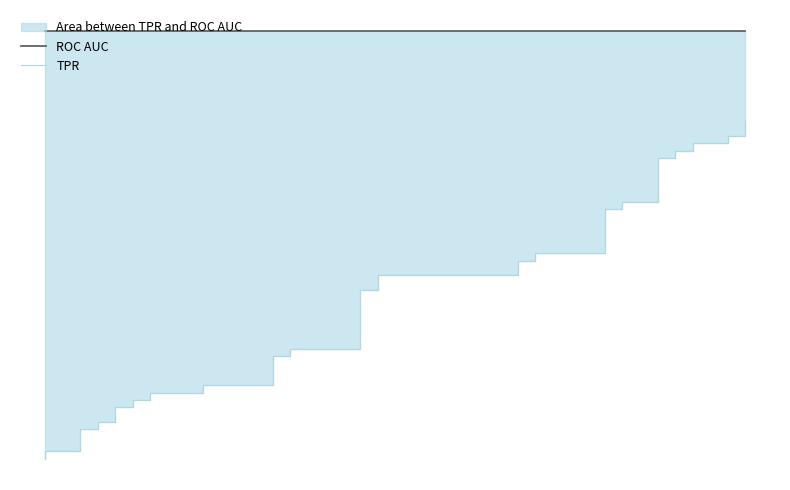

Reading left to right, list all the values displayed in this chart.

ROC AUC: 0.7	0.7	0.7	0.7	0.7	0.7	0.7	0.7	0.7	0.7	0.7	0.7	0.7	0.7	0.7	0.7	0.7	0.7	0.7	0.7	0.7	0.7	0.7	0.7	0.7	0.7	0.7	0.7	0.7	0.7	0.7	0.7	0.7	0.7	0.7	0.7	0.7	0.7	0.7	0.7
TPR: 0.0	0.0	0.0	0.1	0.1	0.1	0.1	0.1	0.1	0.1	0.1	0.1	0.1	0.1	0.1	0.2	0.2	0.2	0.2	0.3	0.3	0.3	0.3	0.3	0.3	0.3	0.3	0.4	0.4	0.4	0.4	0.5	0.5	0.5	0.5	0.5	0.5	0.5	0.5	0.6